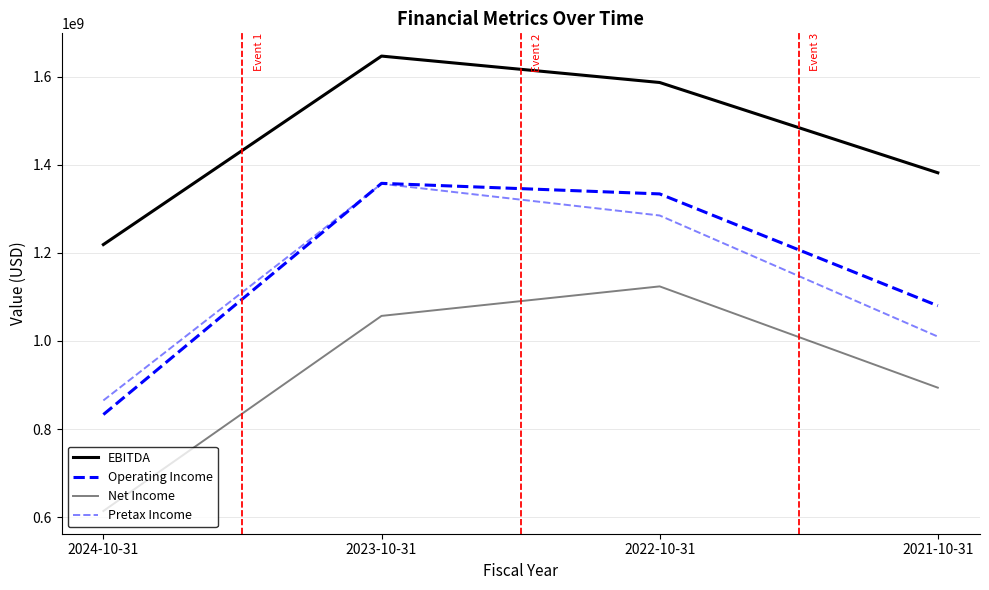

What is the label of the 1st point from the left?

2024-10-31